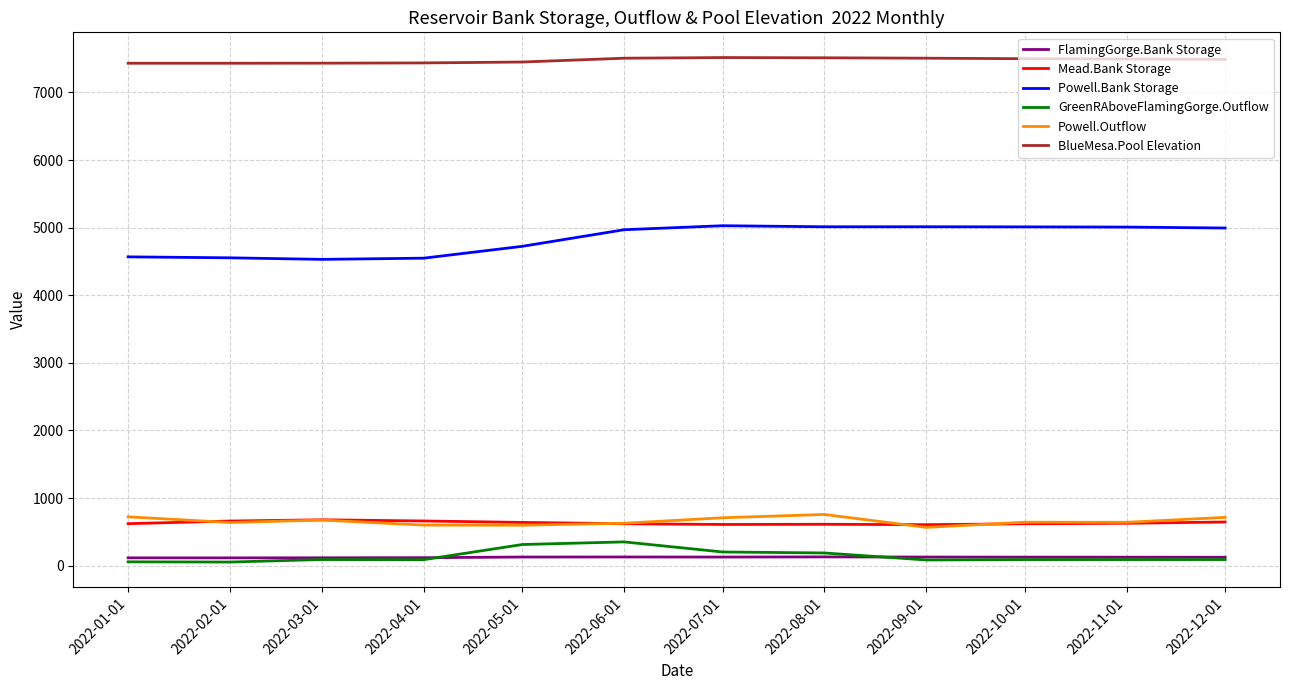

What is the minimum value for Powell.Outflow?

566.8